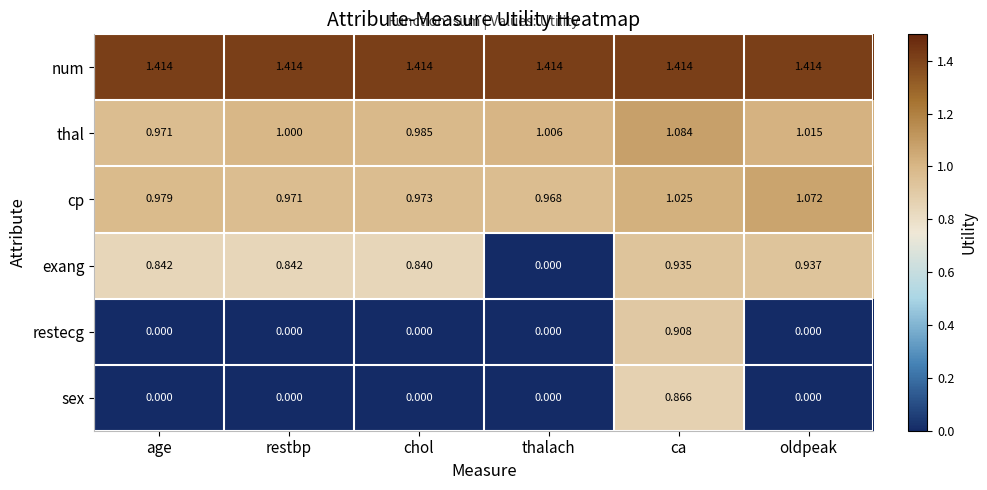

Is the value of sex at restbp greater than the value of exang at age?

No